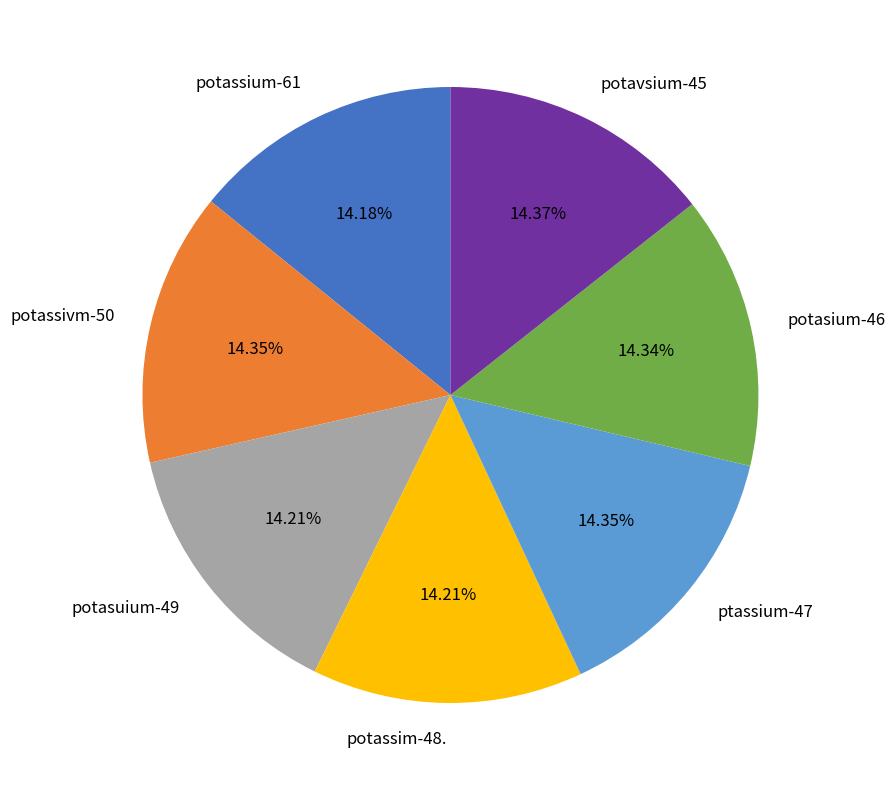

Is ptassium-47 the majority of the pie?

No